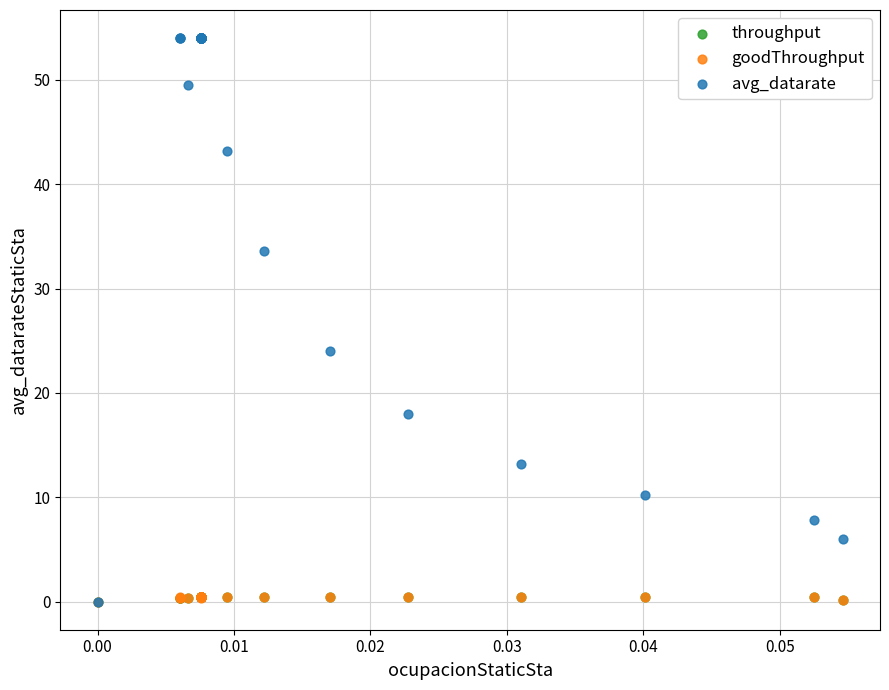

What are all the series names shown in the legend?

throughput, goodThroughput, avg_datarate